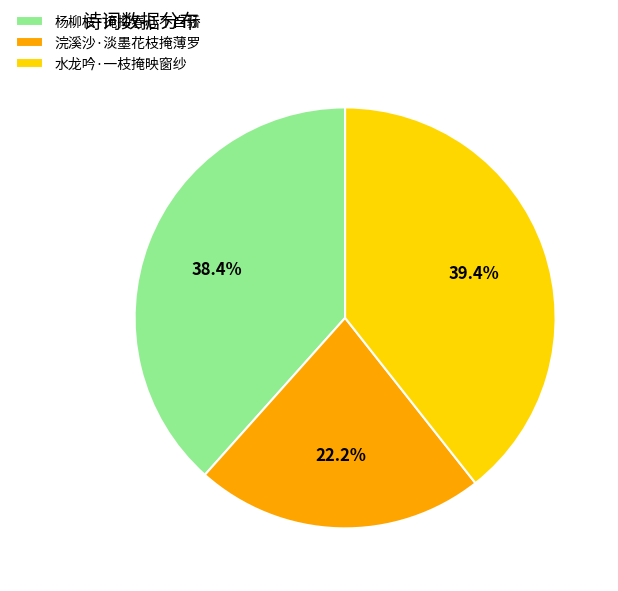

What is the largest slice in the pie chart?

水龙吟·一枝掩映窗纱